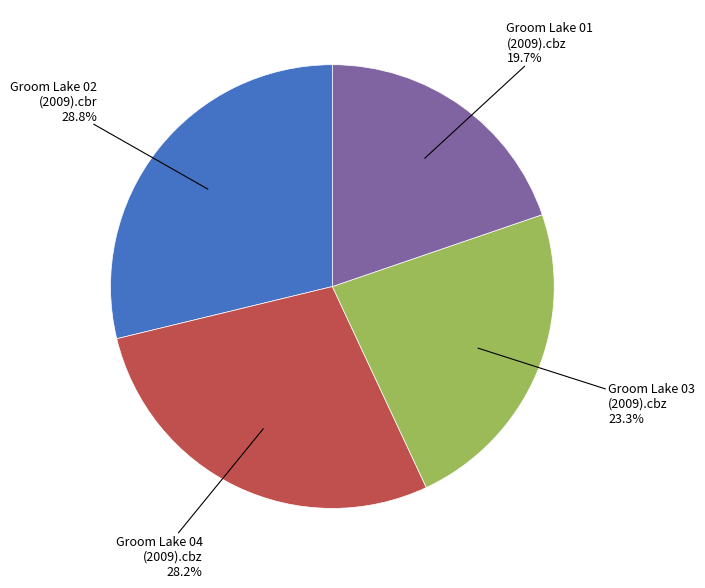

To the nearest percent, what percentage of the pie is Groom Lake 02 (2009).cbr?

29%